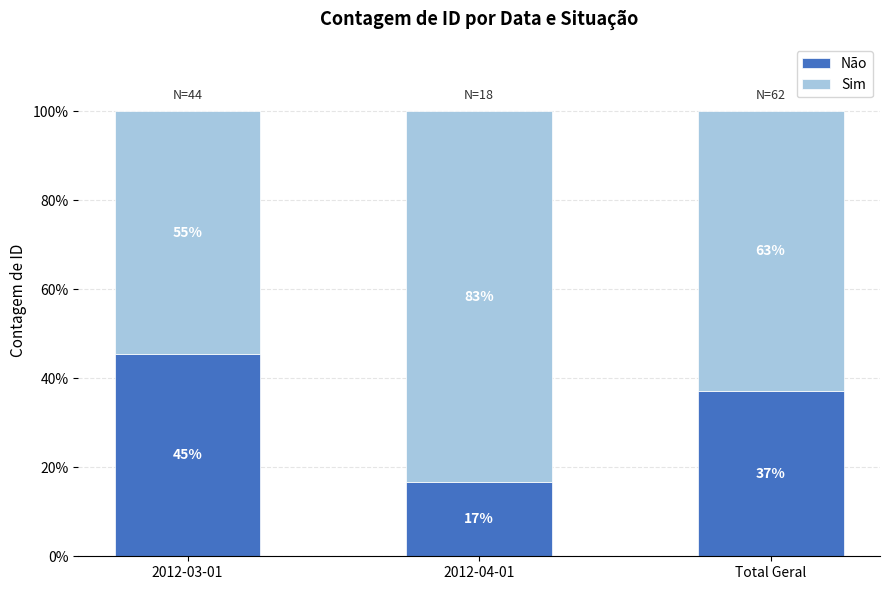

What is the approximate value of Não at 2012-03-01?

45.5